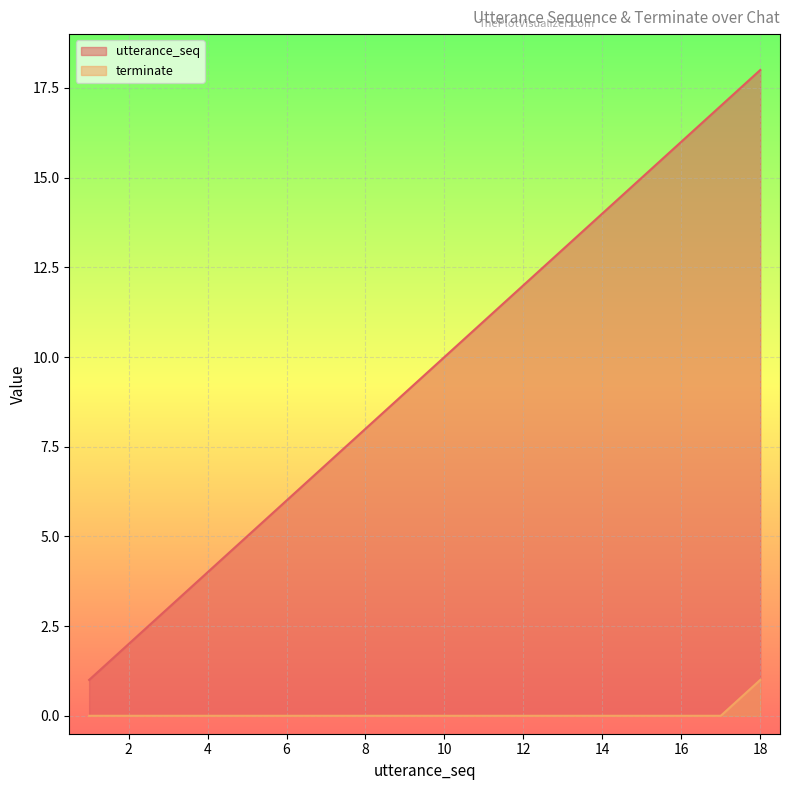

The value of terminate at 12 is 0. True or false?

False